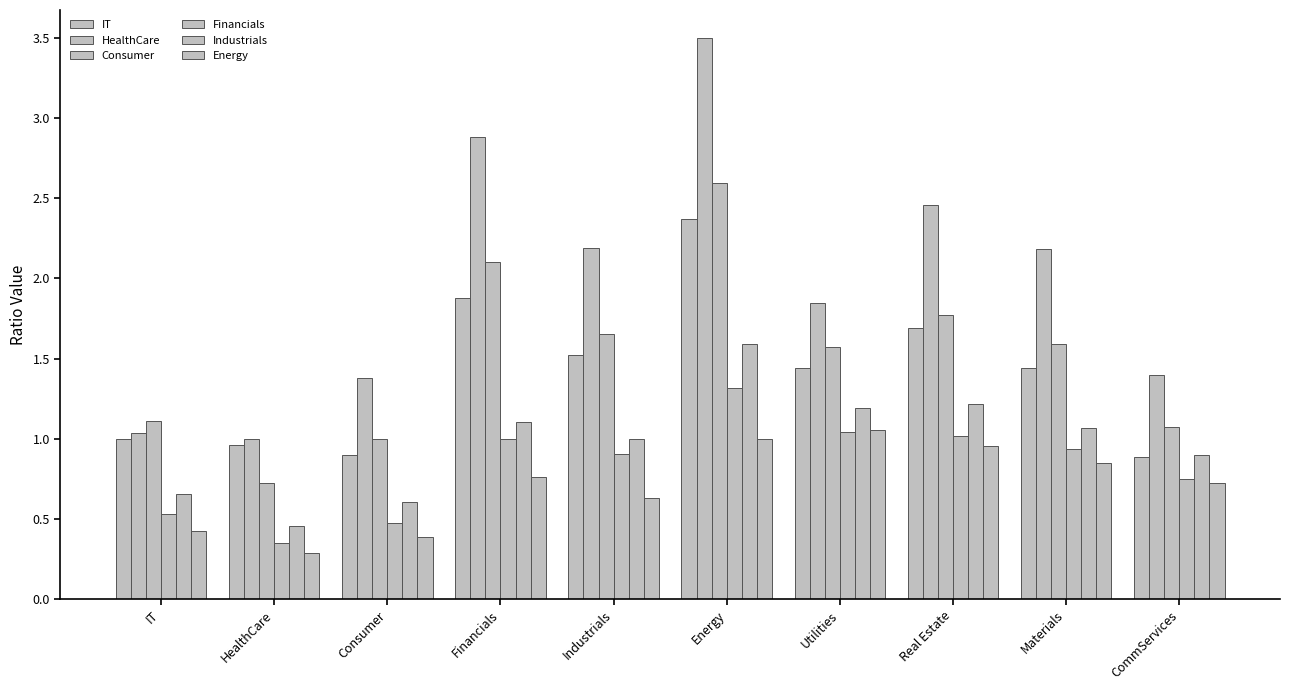

Which has a higher value, Consumer or Energy?

Energy